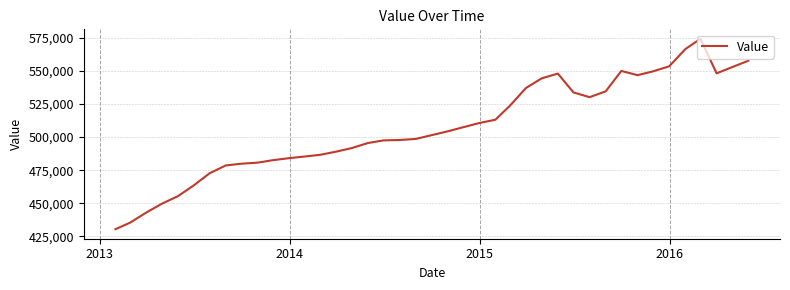

What is the minimum value shown in the chart?

430500